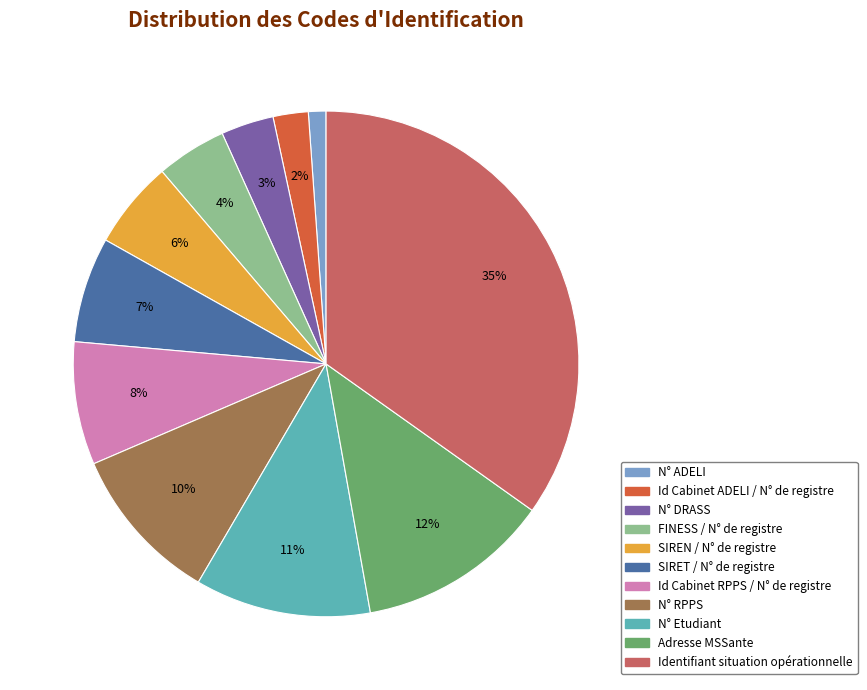

True or false: N° RPPS accounts for 1% of the total.

False